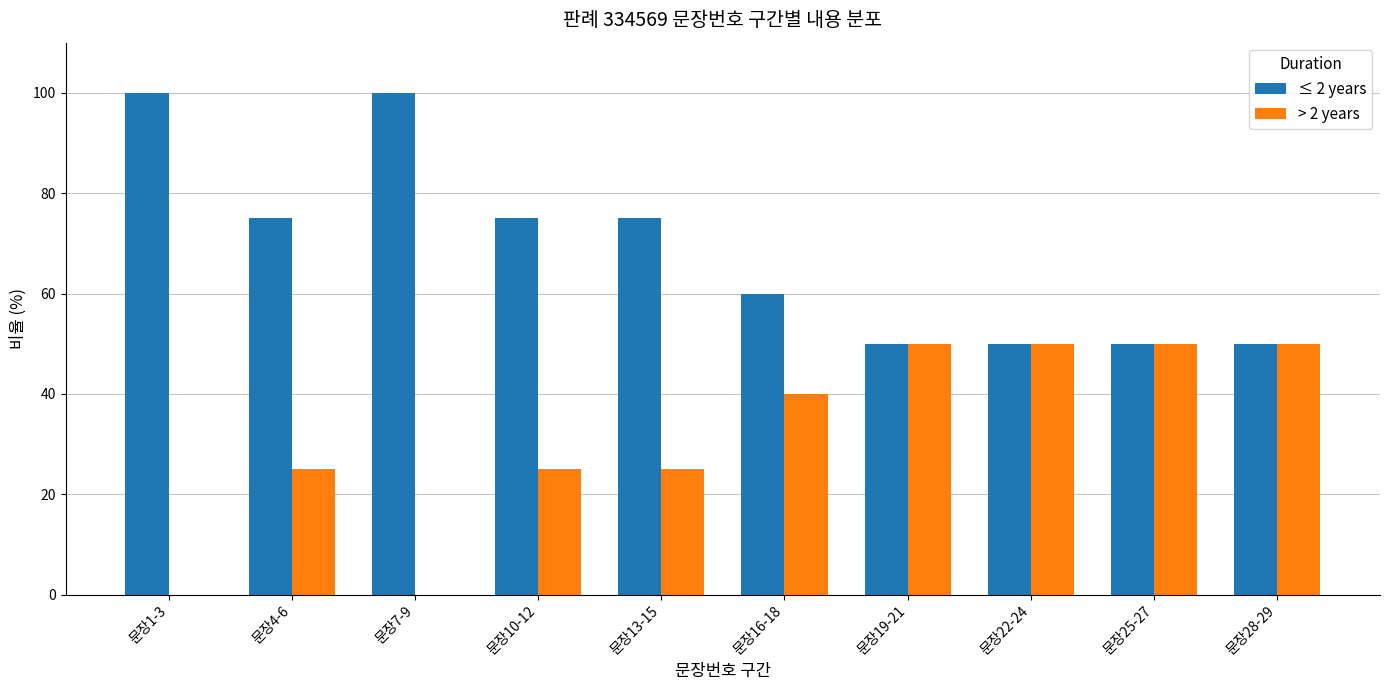

Reading right to left, transcribe all the data shown in this chart.

≤ 2 years: 50	50	50	50	60	75	75	100	75	100
> 2 years: 50	50	50	50	40	25	25	0	25	0